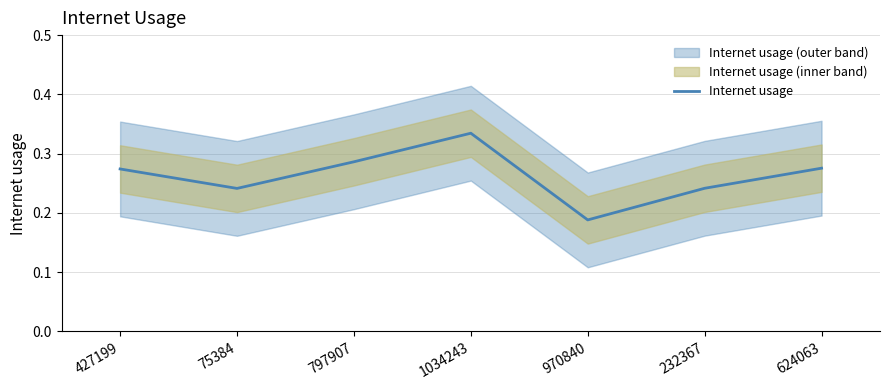

What is the sum of all values?

1.8